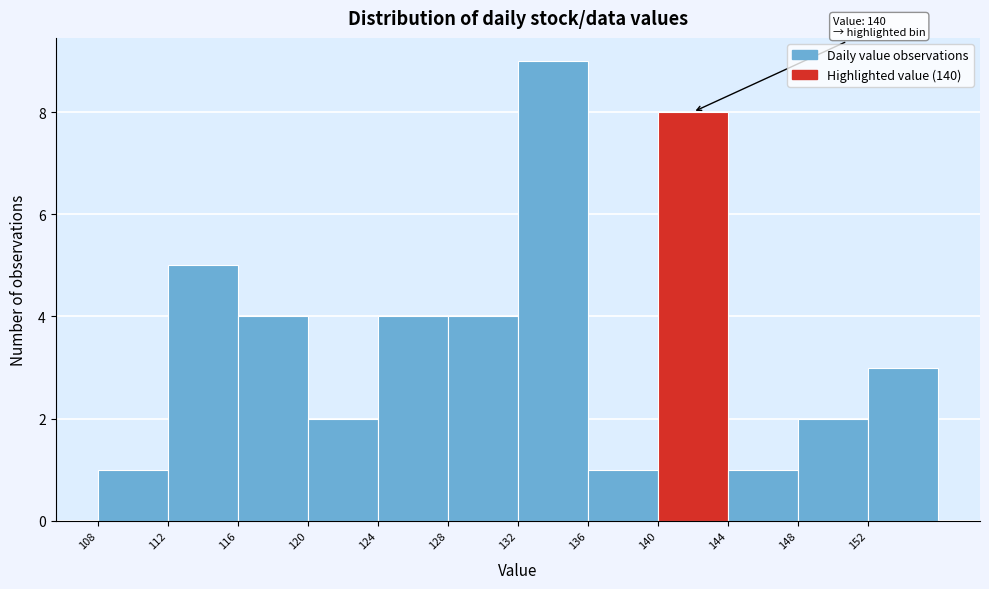

Which range on the x-axis has the tallest bar?

132 to 136